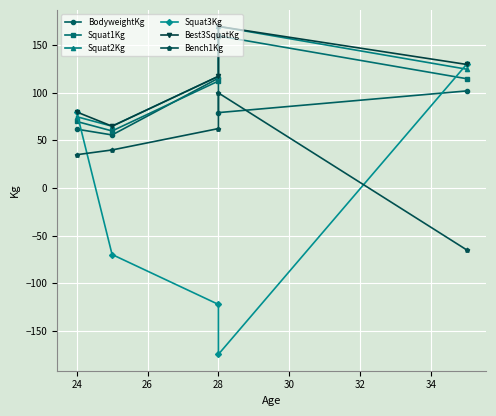

What is the sum of all Best3SquatKg values?

562.5